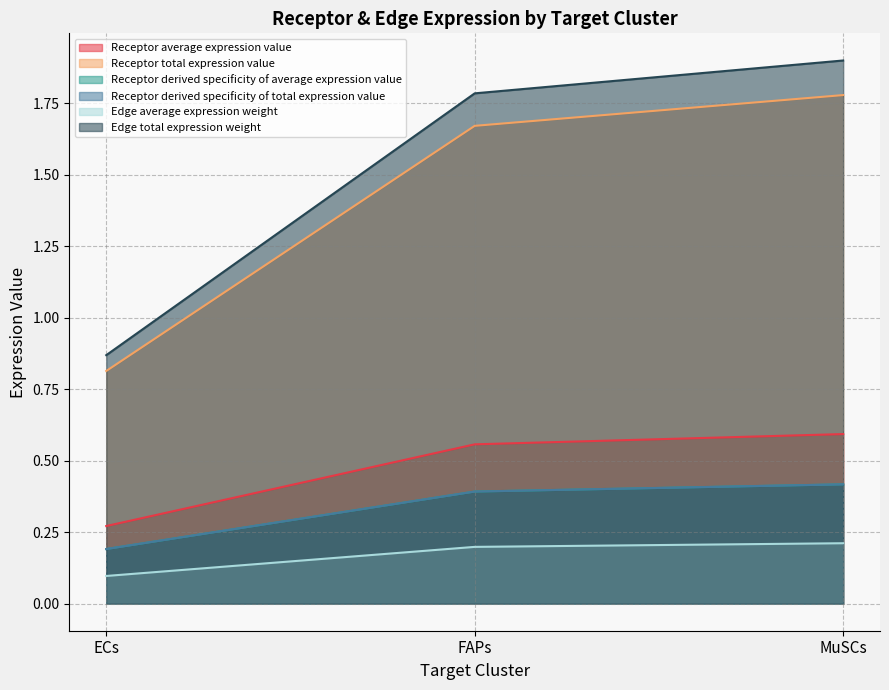

Reading left to right, transcribe all the data shown in this chart.

Receptor average expression value: 0.3	0.6	0.6
Receptor total expression value: 0.8	1.7	1.8
Receptor derived specificity of average expression value: 0.2	0.4	0.4
Receptor derived specificity of total expression value: 0.2	0.4	0.4
Edge average expression weight: 0.1	0.2	0.2
Edge total expression weight: 0.9	1.8	1.9